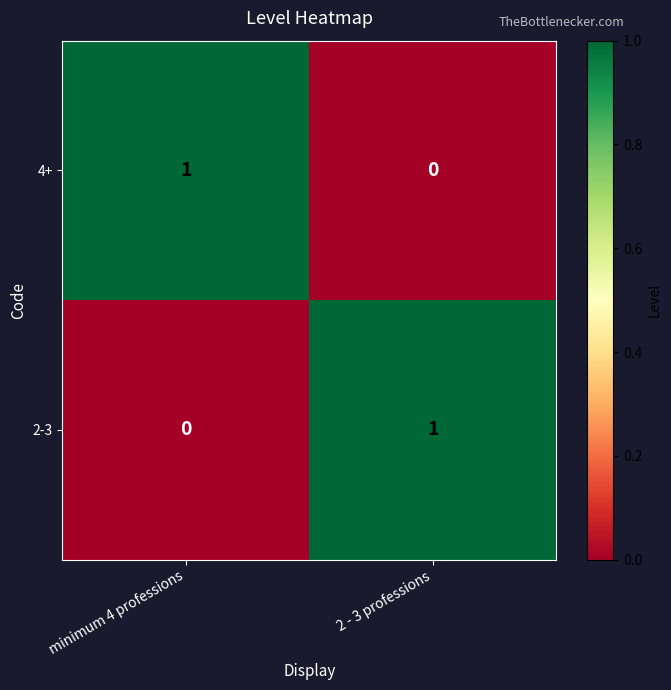

At which label is 4+ closest to 0?

2 - 3 professions